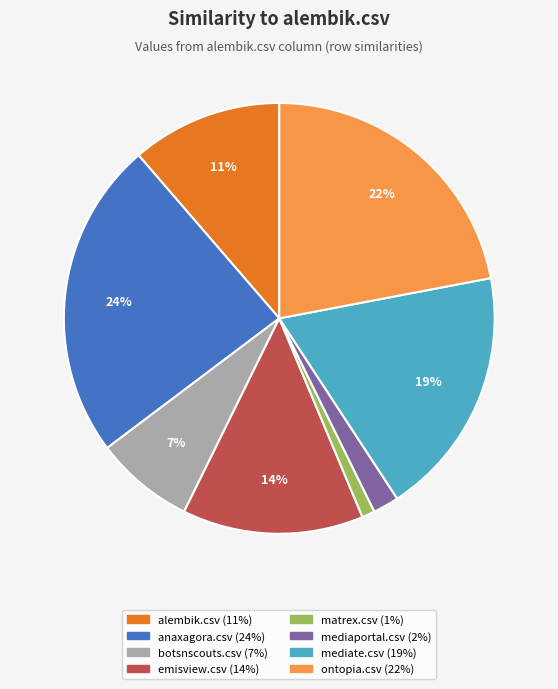

Is it true that anaxagora.csv is 24% of the pie?

True